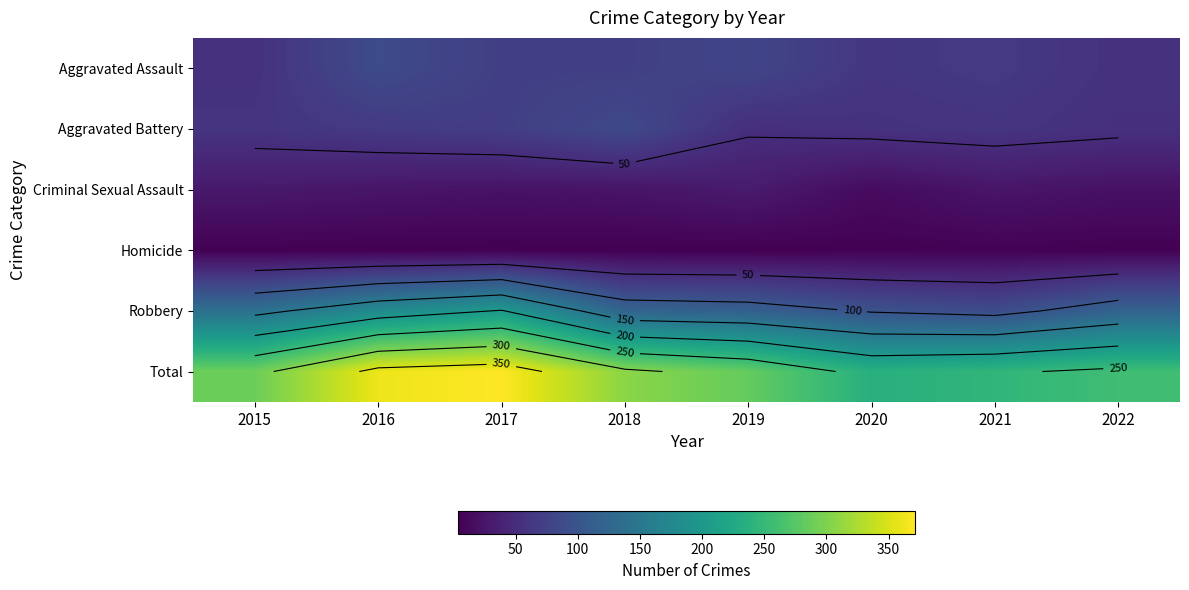

What is the sum of the Criminal Sexual Assault values at 2021 and 2017?

47